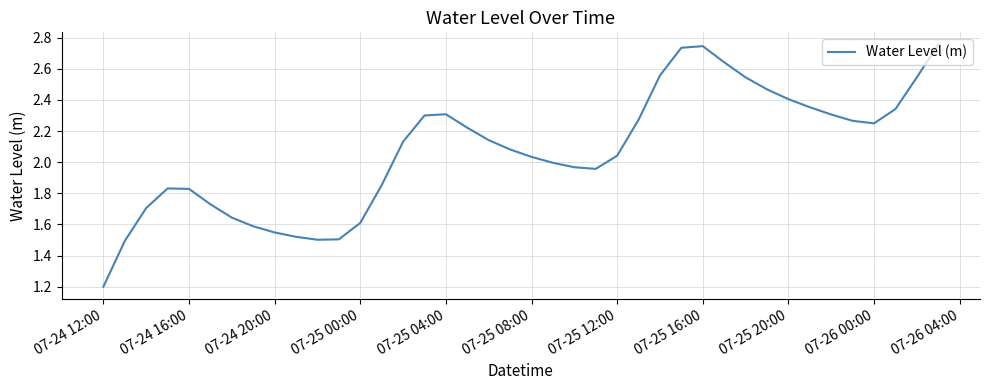

Where is the data nearest to the value 1?

07-24 12:00